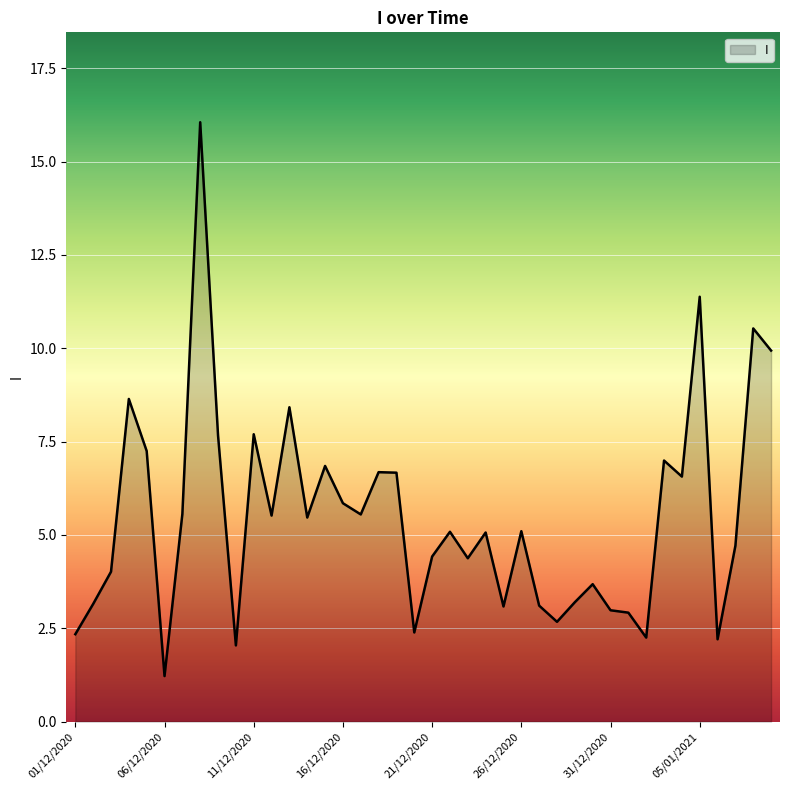

What is the maximum value shown in the chart?

16.1